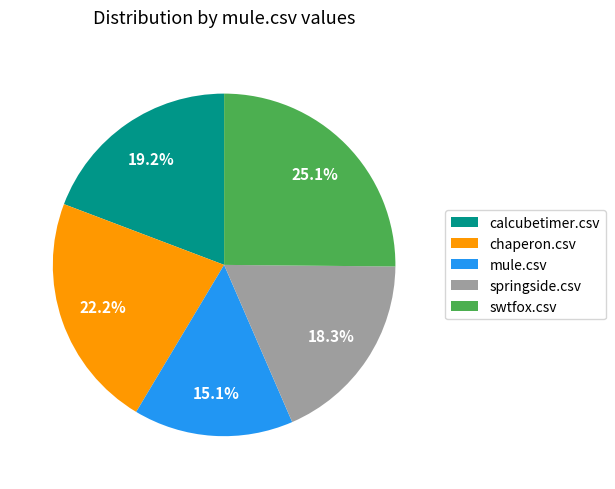

To the nearest percent, what is the combined percentage of swtfox.csv and springside.csv?

43%